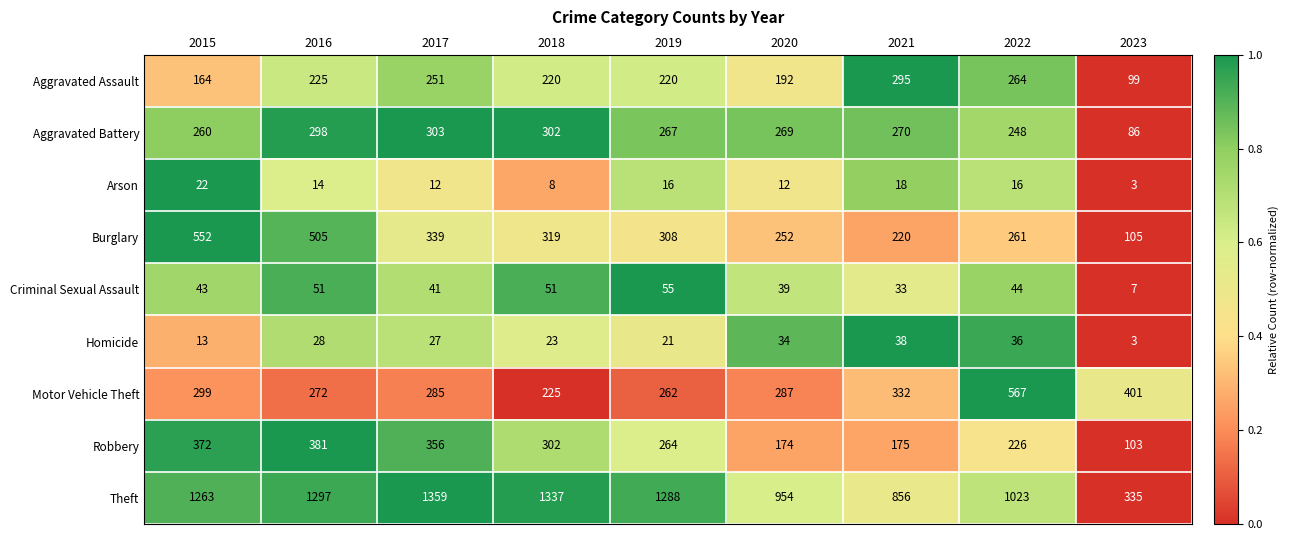

Rank the categories by Burglary value from highest to lowest.

2015, 2016, 2017, 2018, 2019, 2022, 2020, 2021, 2023